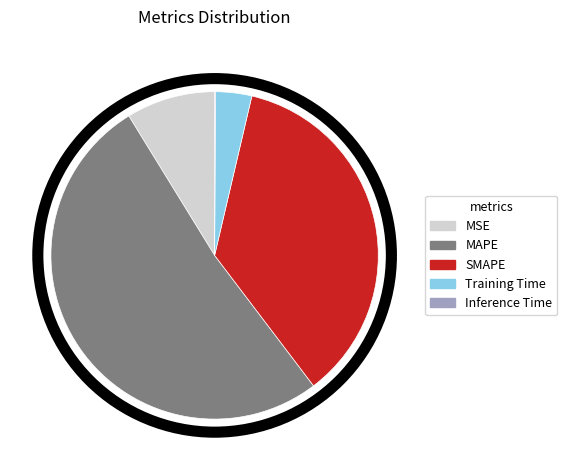

Which category has the biggest portion of the pie?

MAPE